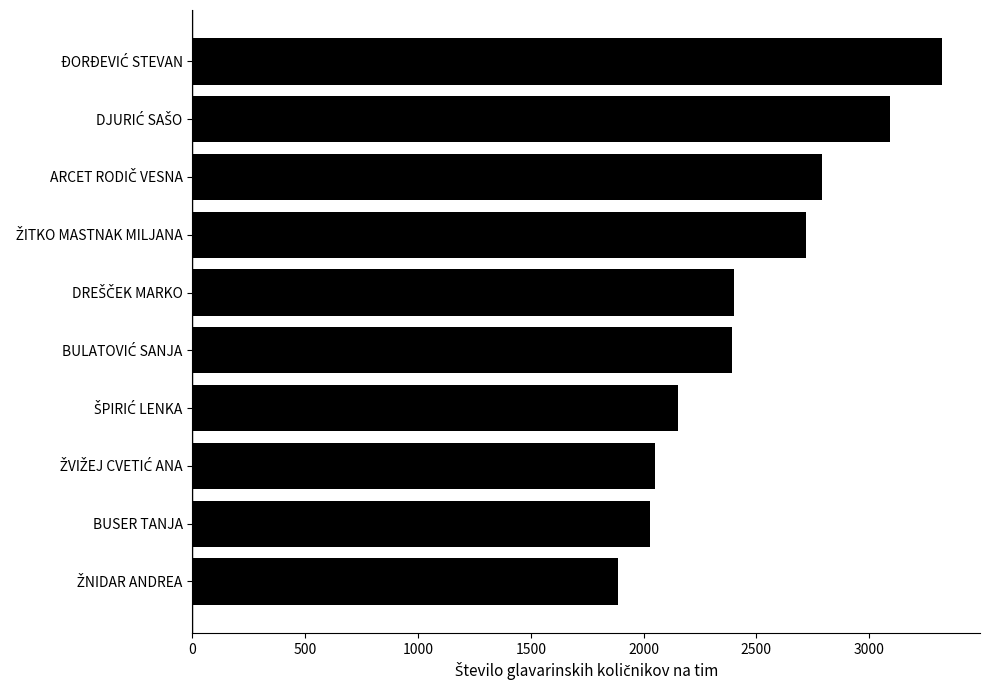

What is the difference between the second highest and second lowest values?

1065.0